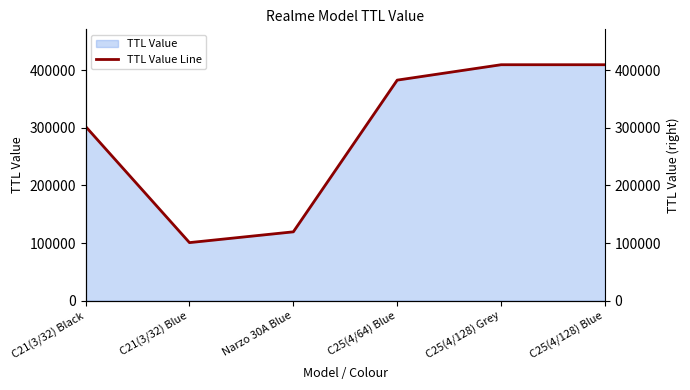

List the labels in order of value, smallest first.

C21(3/32) Blue, Narzo 30A Blue, C21(3/32) Black, C25(4/64) Blue, C25(4/128) Grey, C25(4/128) Blue